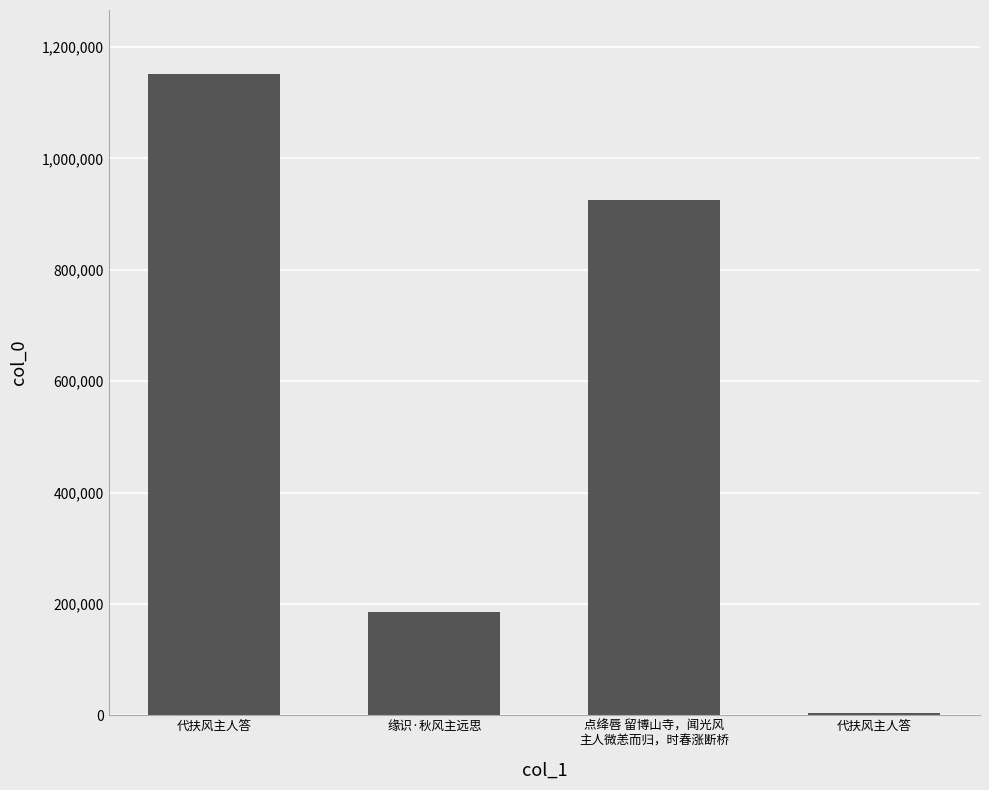

How many categories are shown in the chart?

4